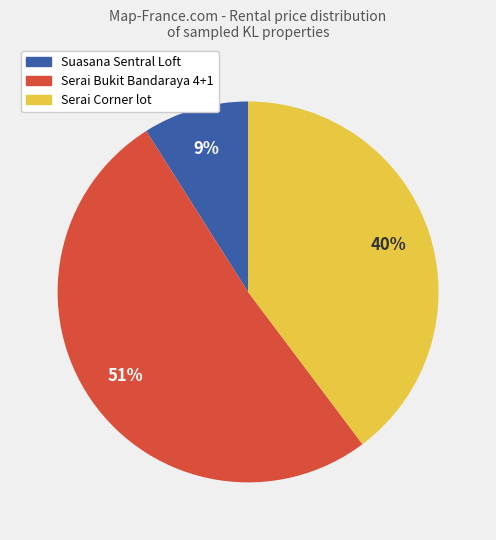

Is Suasana Sentral Loft the majority of the pie?

No